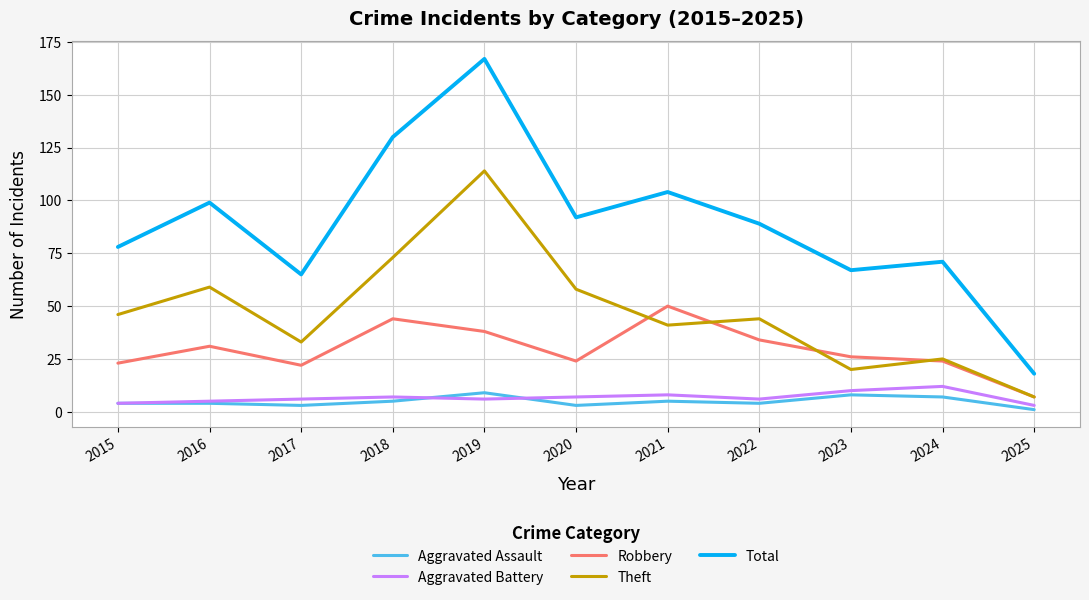

True or false: Aggravated Battery and Robbery intersect in this chart.

False